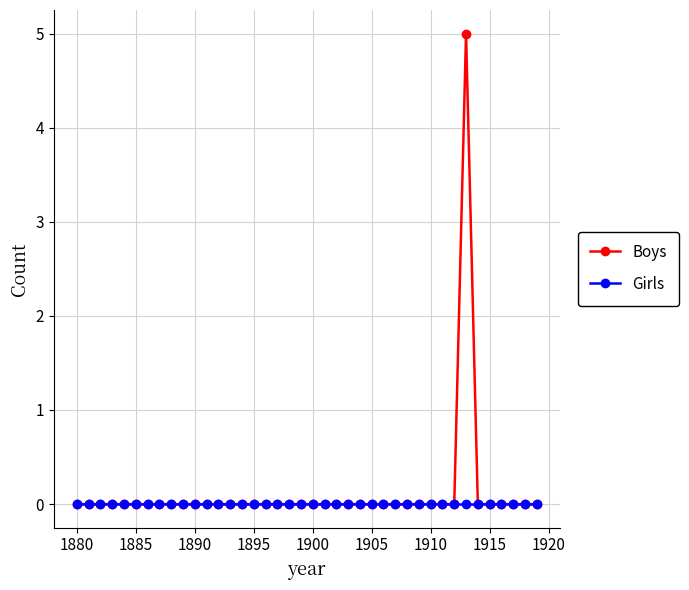

How many data points does each series have?

40